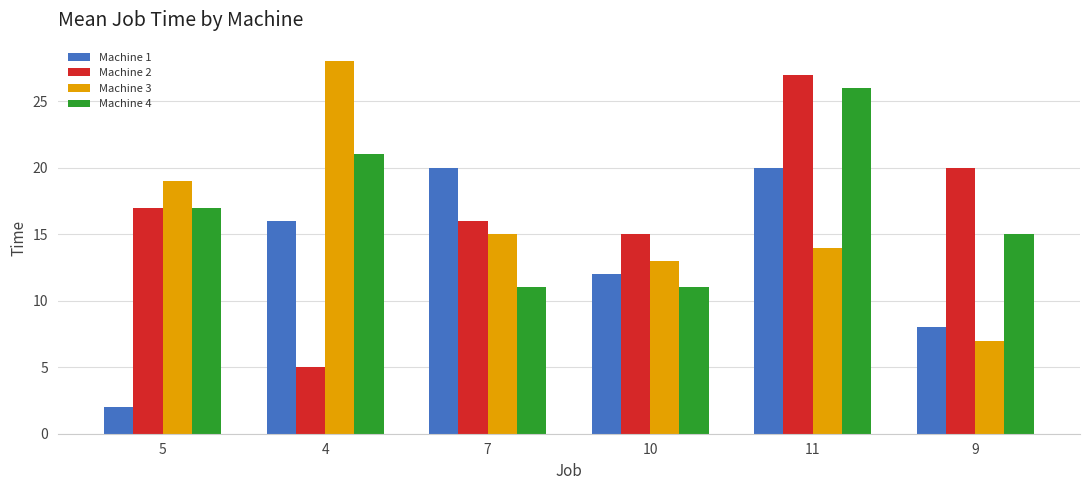

What is the difference between the second highest and second lowest values in the Machine 1 series?

12